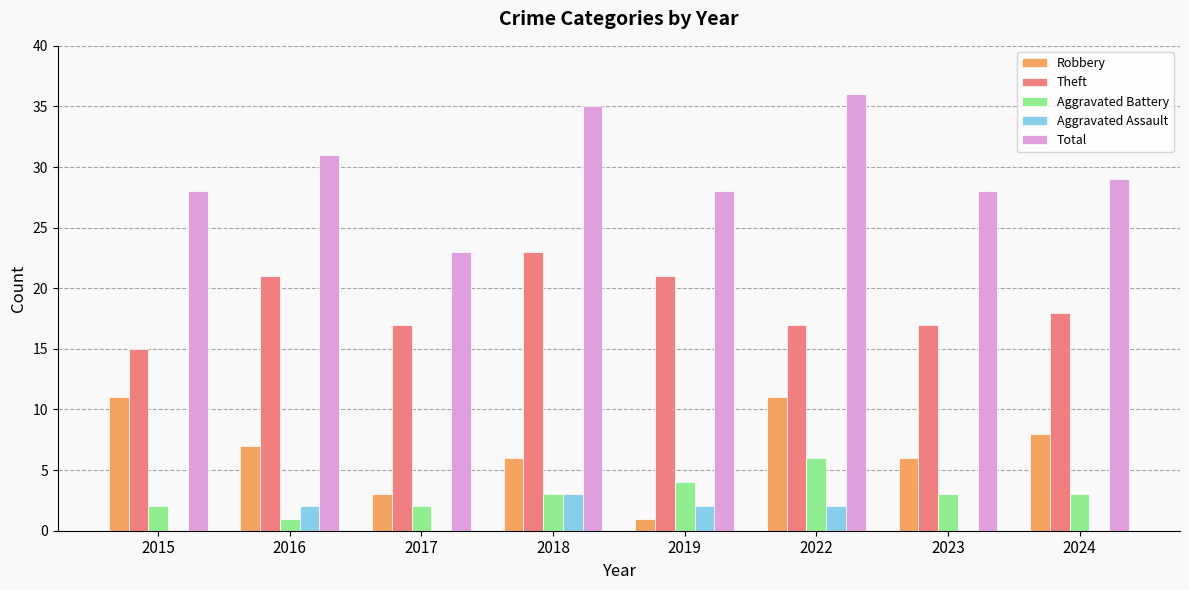

What are all the series names shown in the legend?

Robbery, Theft, Aggravated Battery, Aggravated Assault, Total